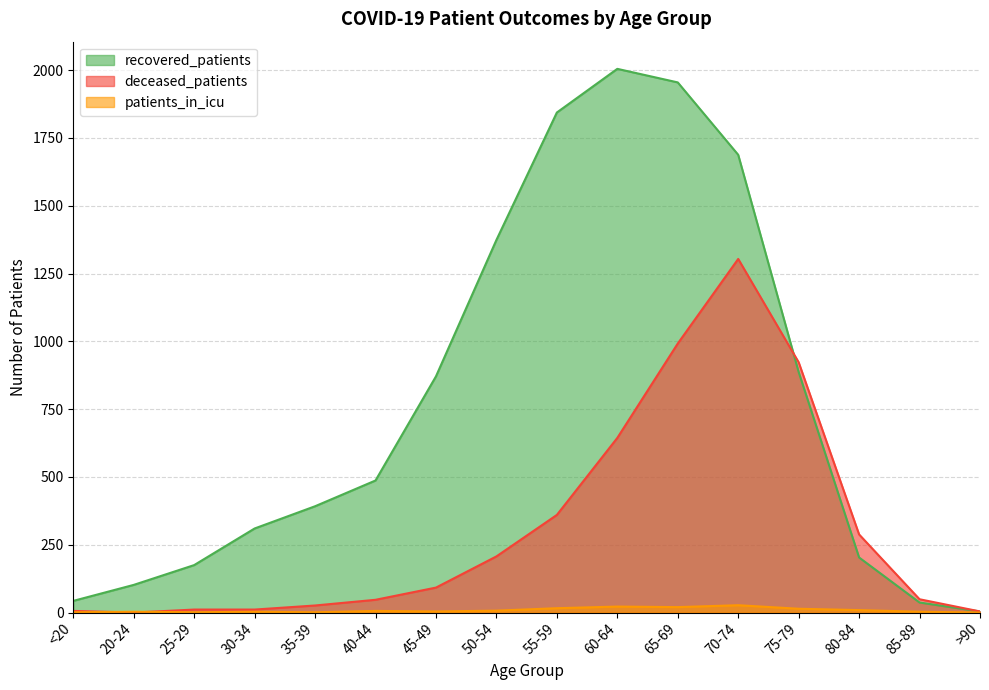

True or false: patients_in_icu and recovered_patients intersect in this chart.

False